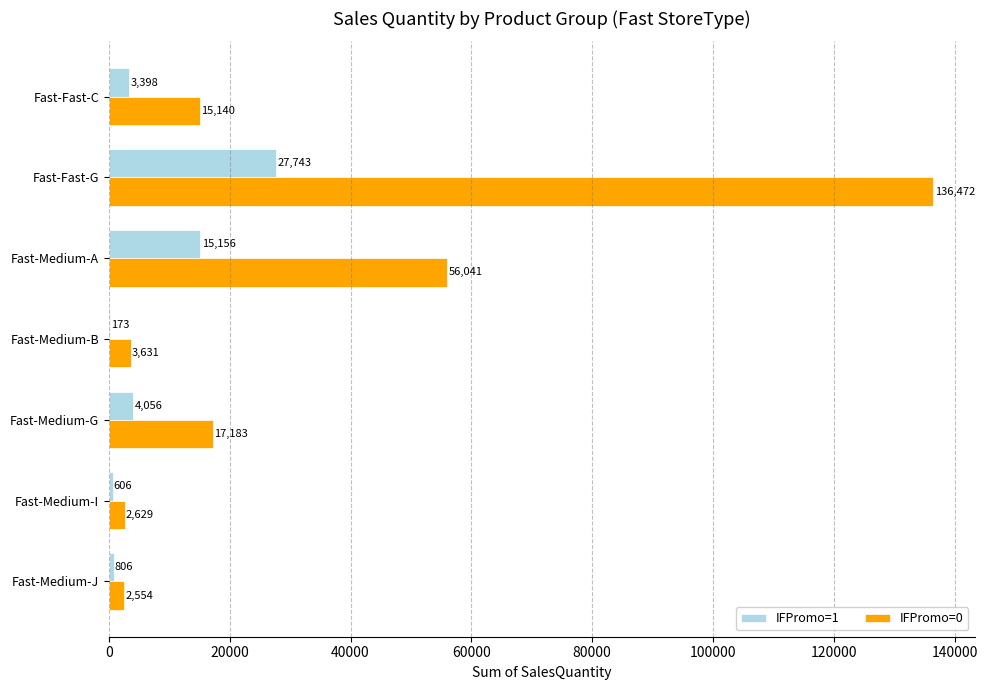

The value of IFPromo=1 at Fast-Fast-C is 3398. True or false?

True